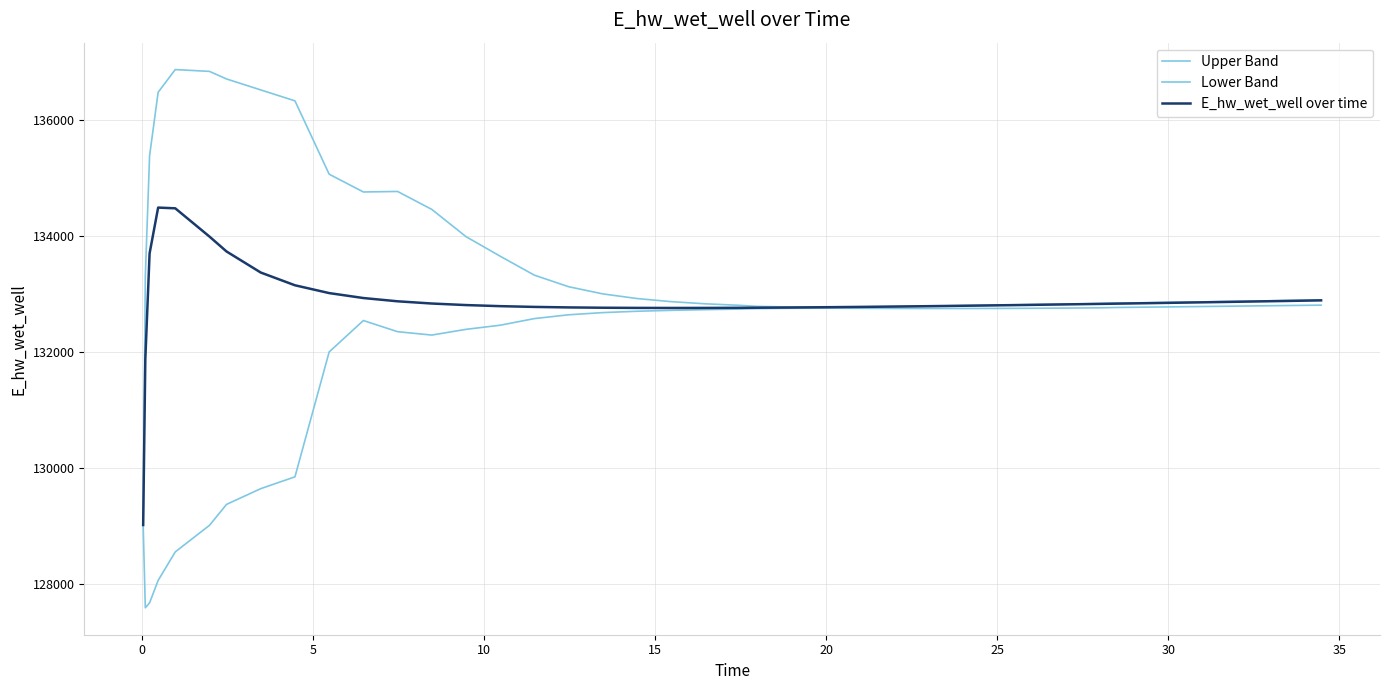

Does the chart display data point markers on the line(s)?

No